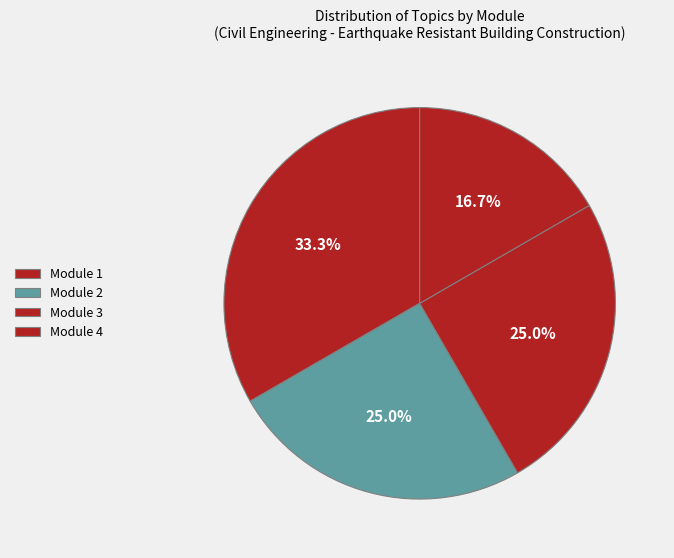

How many segments does this pie chart have?

4